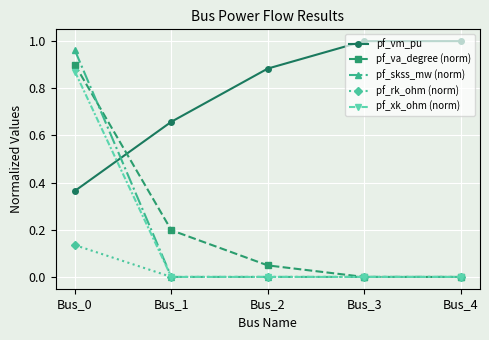

List the series in order of their peak value, lowest first.

pf_rk_ohm (norm), pf_xk_ohm (norm), pf_va_degree (norm), pf_skss_mw (norm), pf_vm_pu